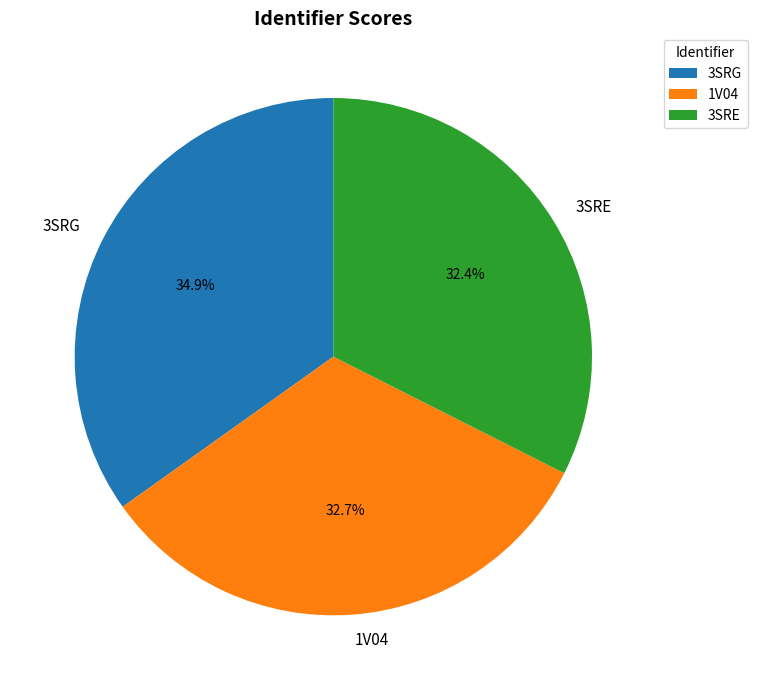

How many slices are in this pie chart?

3